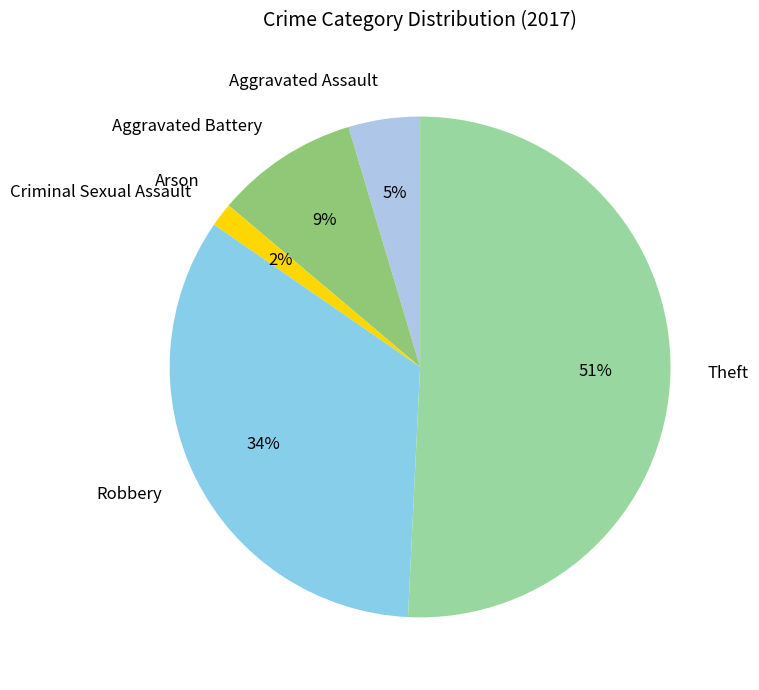

Which slice is the largest?

Theft